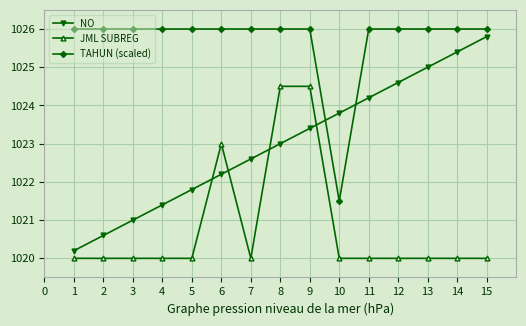

How many data points does each series have?

15